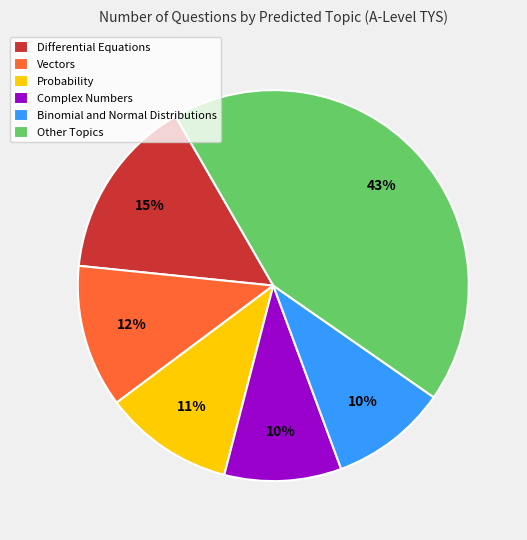

Does Probability account for over 50% of the chart?

No